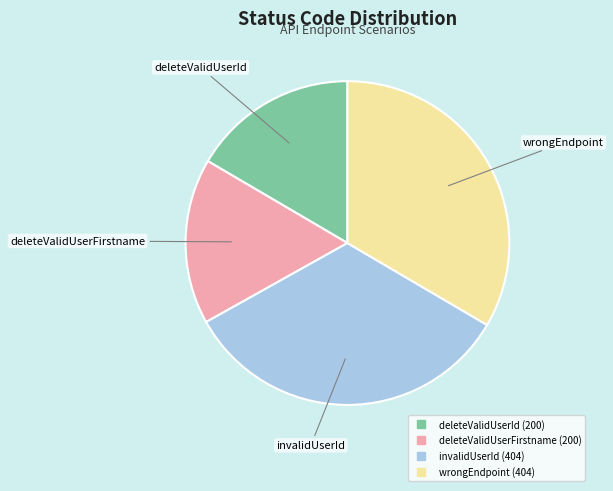

The wrongEndpoint slice represents 42% of the pie. True or false?

False